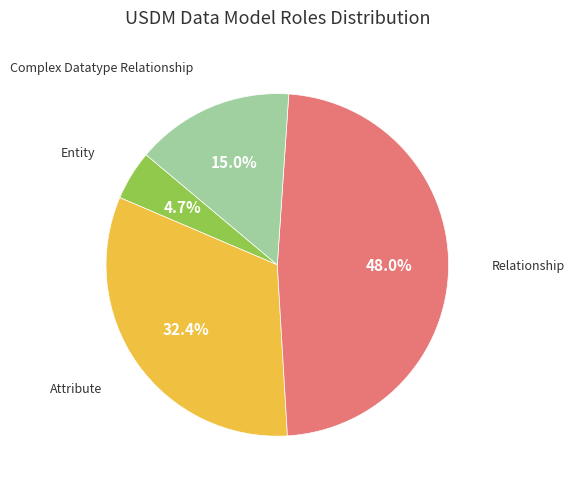

Between Entity and Attribute, which is larger?

Attribute